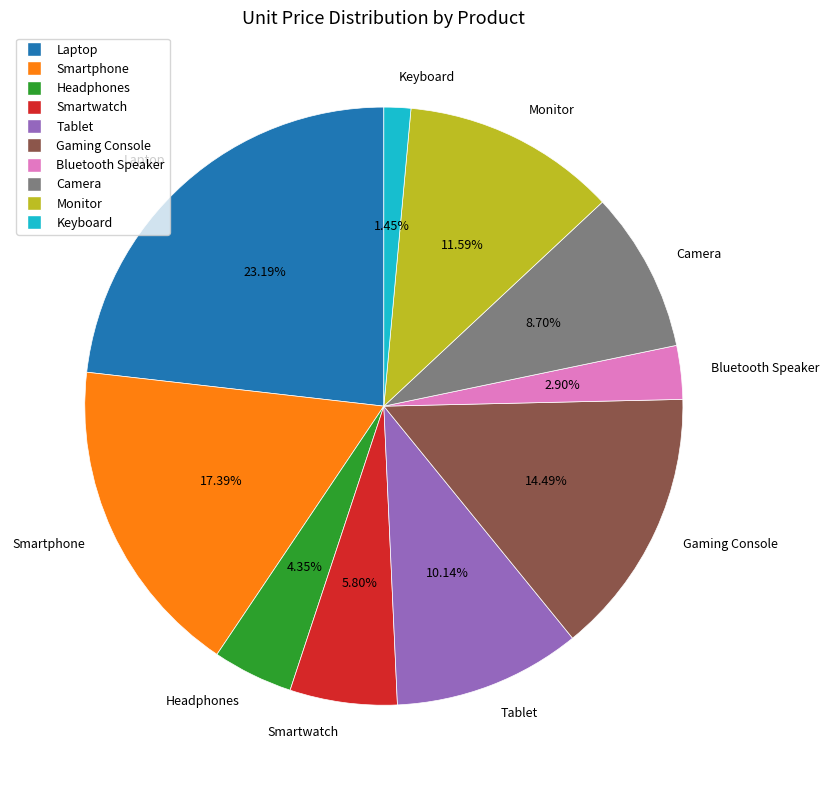

Rank the categories by value from highest to lowest.

Laptop, Smartphone, Gaming Console, Monitor, Tablet, Camera, Smartwatch, Headphones, Bluetooth Speaker, Keyboard